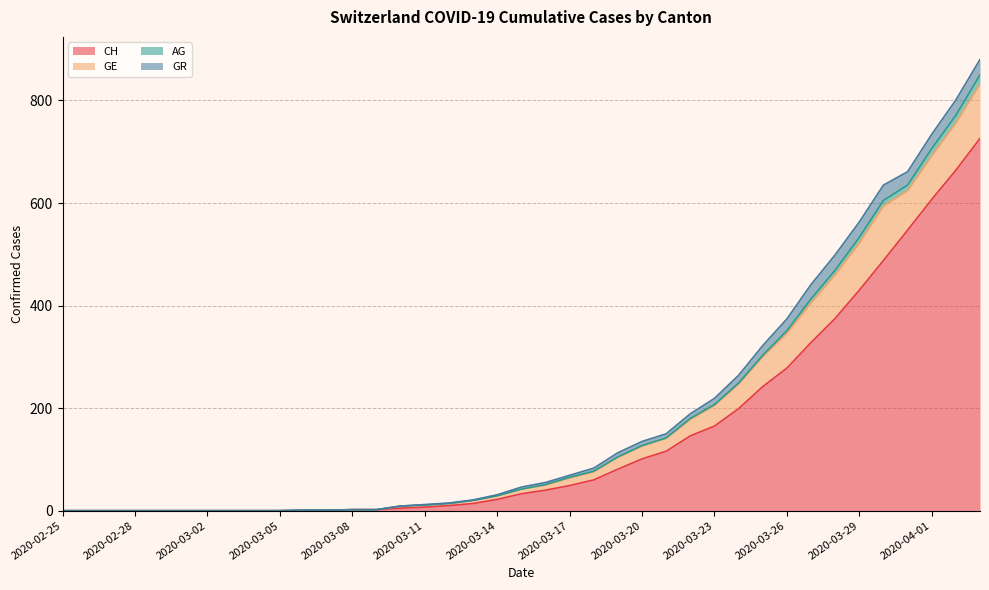

What is the maximum value for CH?

726